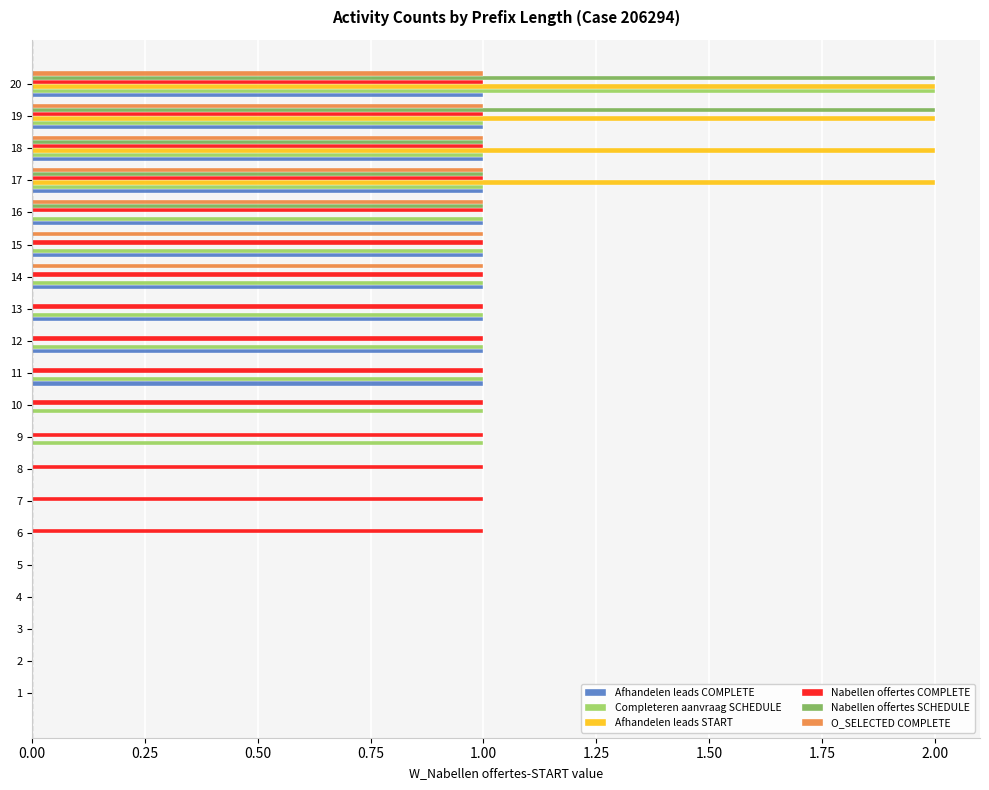

What is the sum of all Afhandelen leads COMPLETE values?

10